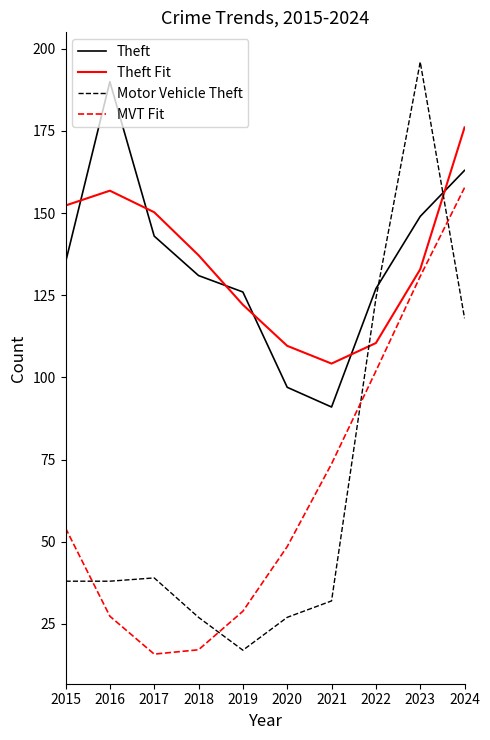

At which category does Theft reach its first local peak?

2016